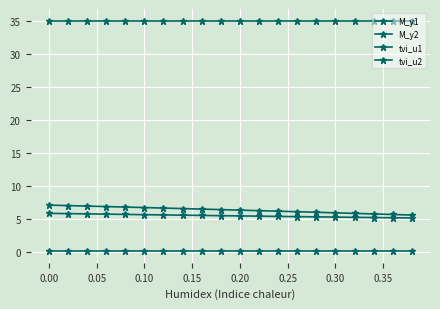

What is the difference between the second highest and second lowest values in the M_y2 series?

1.3